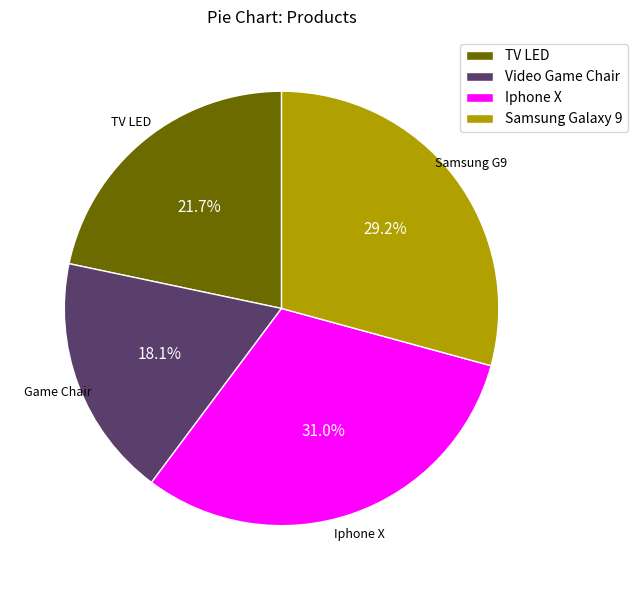

How much of the chart is everything except Iphone X?

69.0%